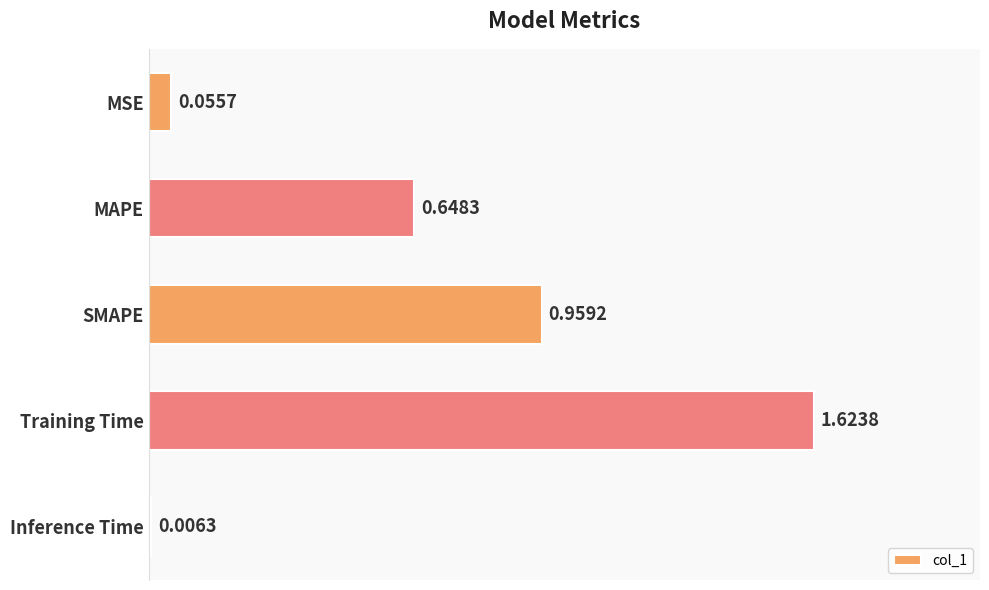

What is the sum of all values?

3.3